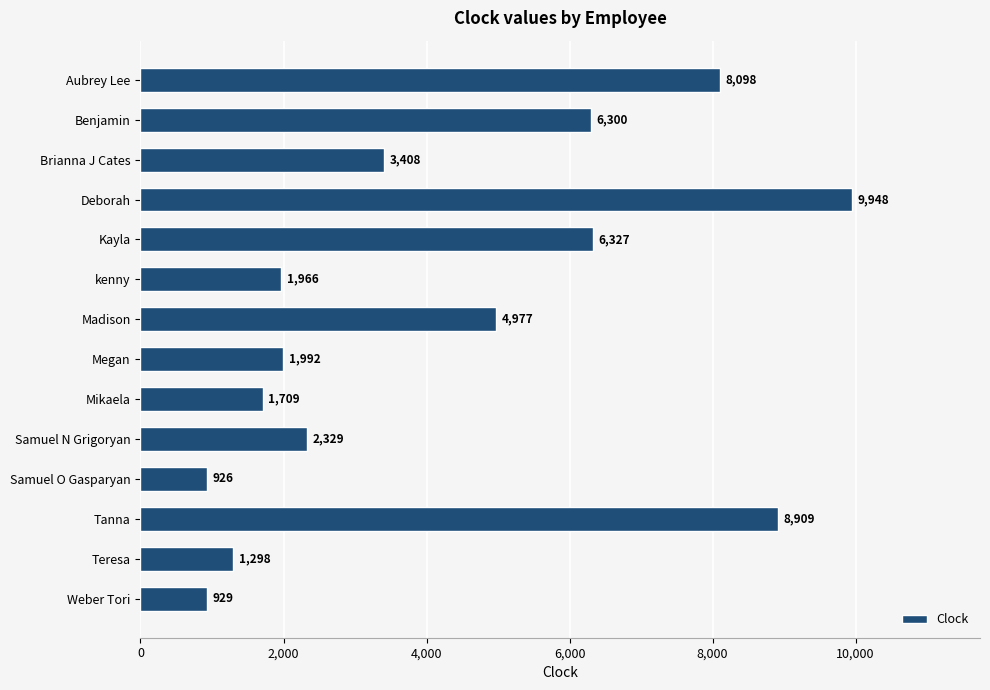

Are the bars horizontal?

Yes